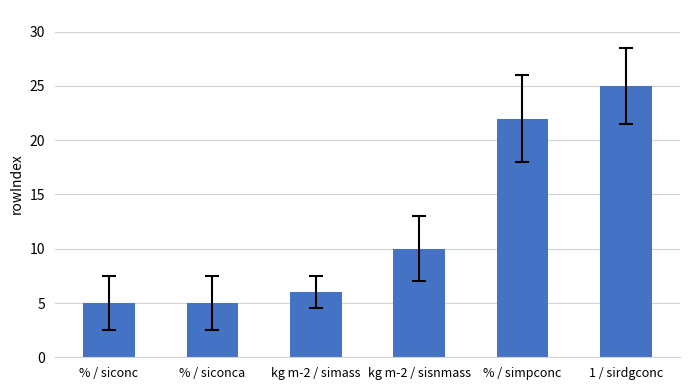

What is the difference between the maximum and second lowest values?

20